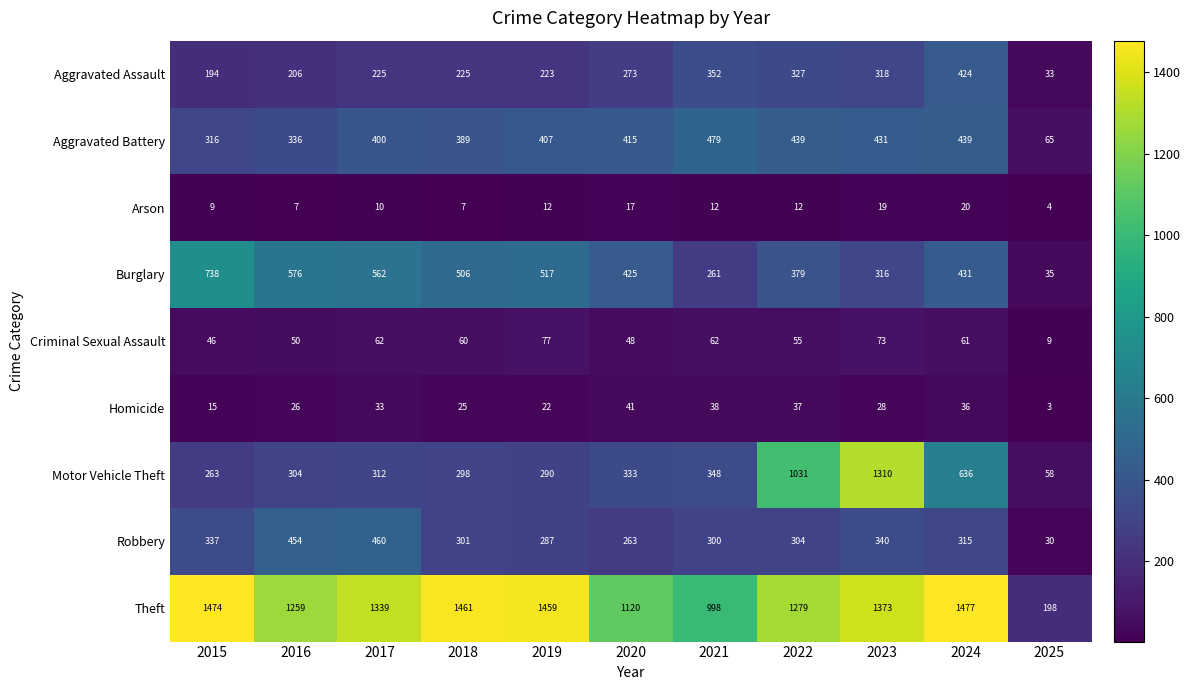

Which series has the largest range (max minus min)?

Theft